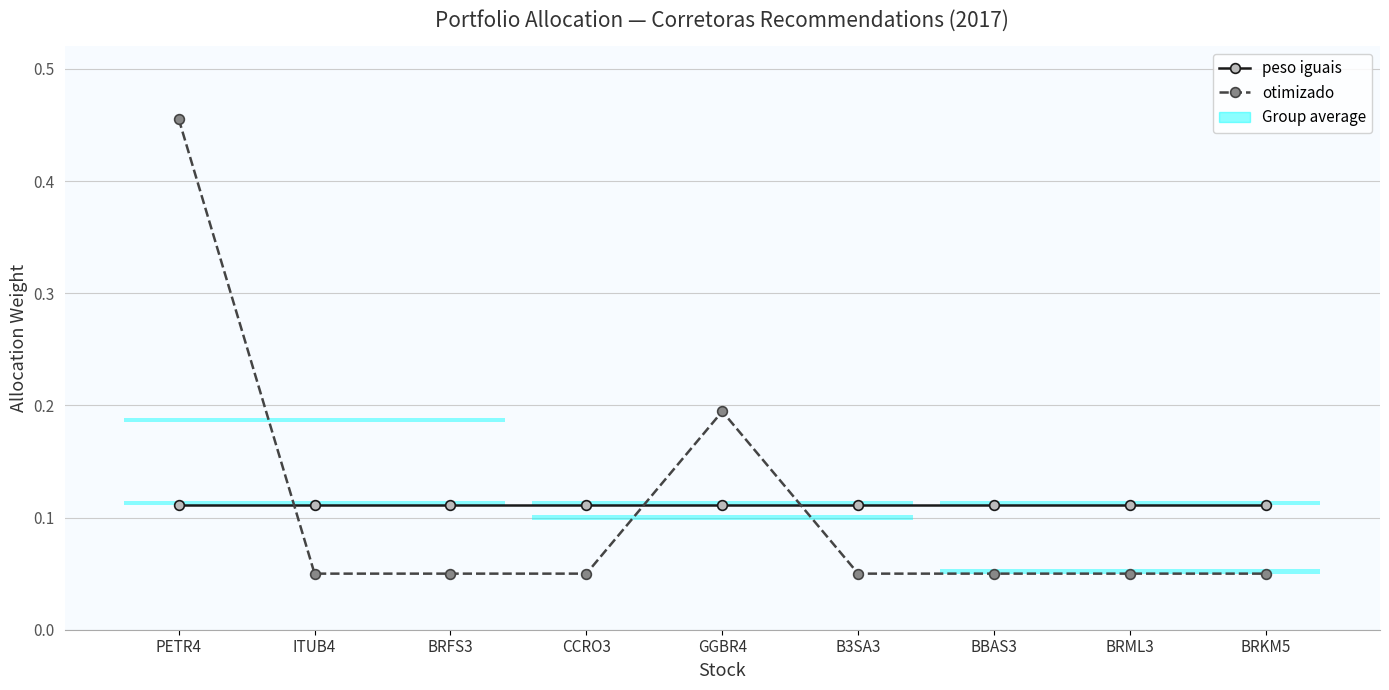

How many lines are shown in the chart?

2